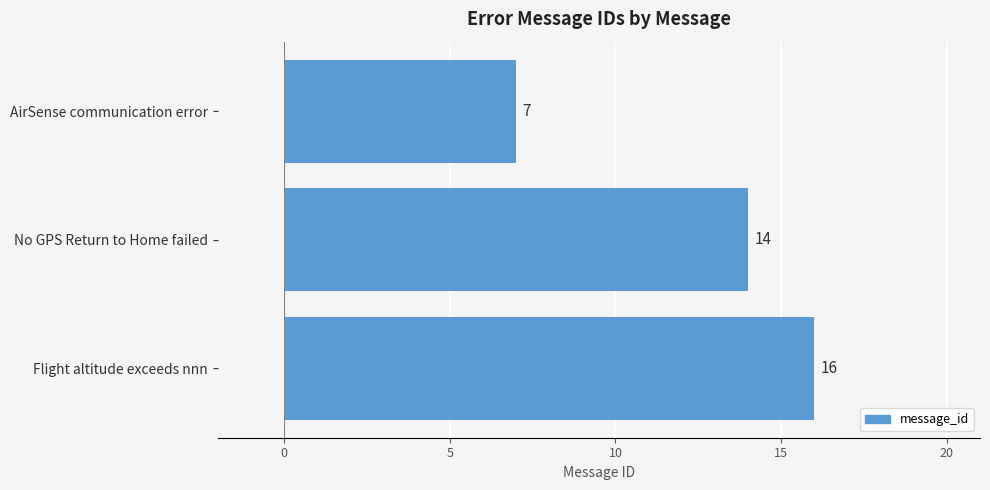

Reading bottom to top, what are all the values shown in this chart?

16	14	7